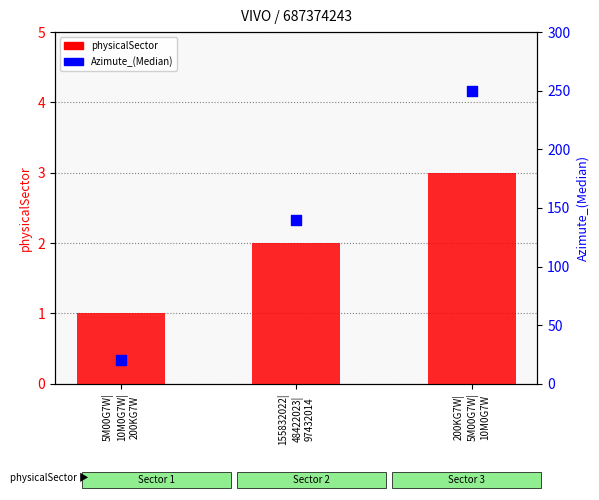

Which series contains the lowest Y value?

physicalSector